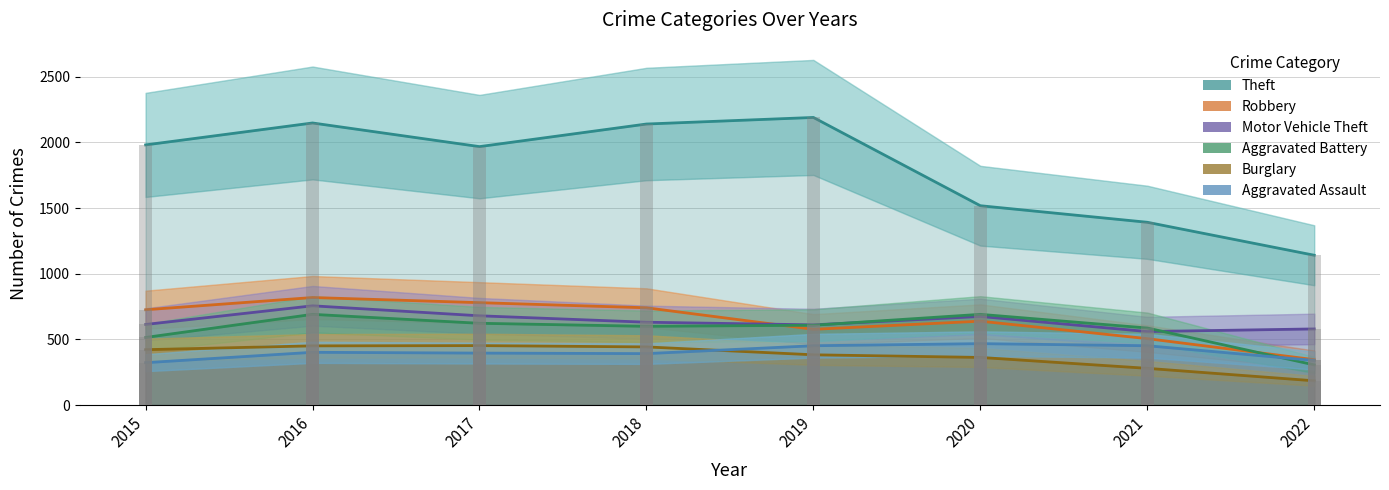

At 2022, list the series in order from largest to smallest.

Theft, Motor Vehicle Theft, Robbery, Aggravated Assault, Aggravated Battery, Burglary